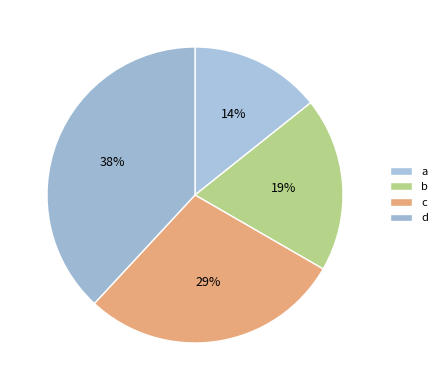

Is there a majority slice in this chart?

No